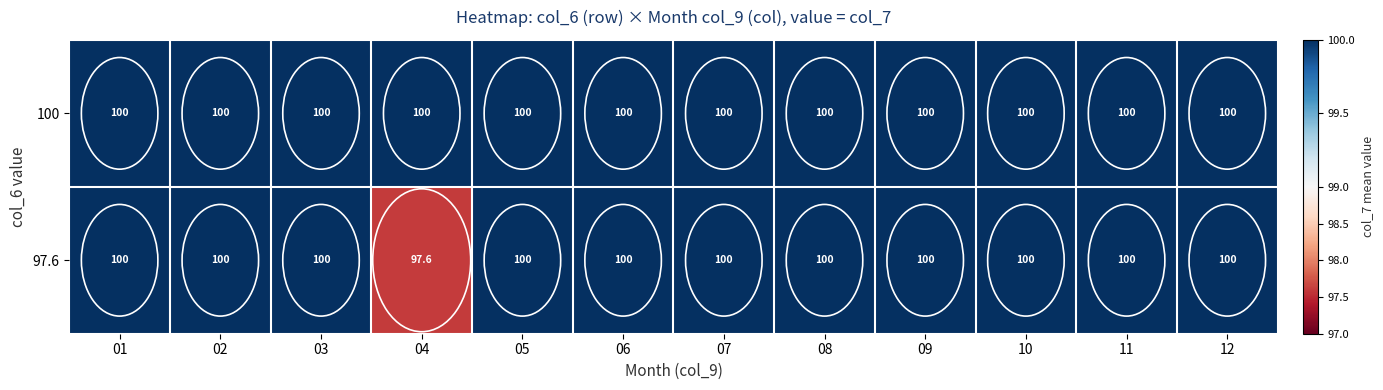

How many distinct data groups are displayed?

2